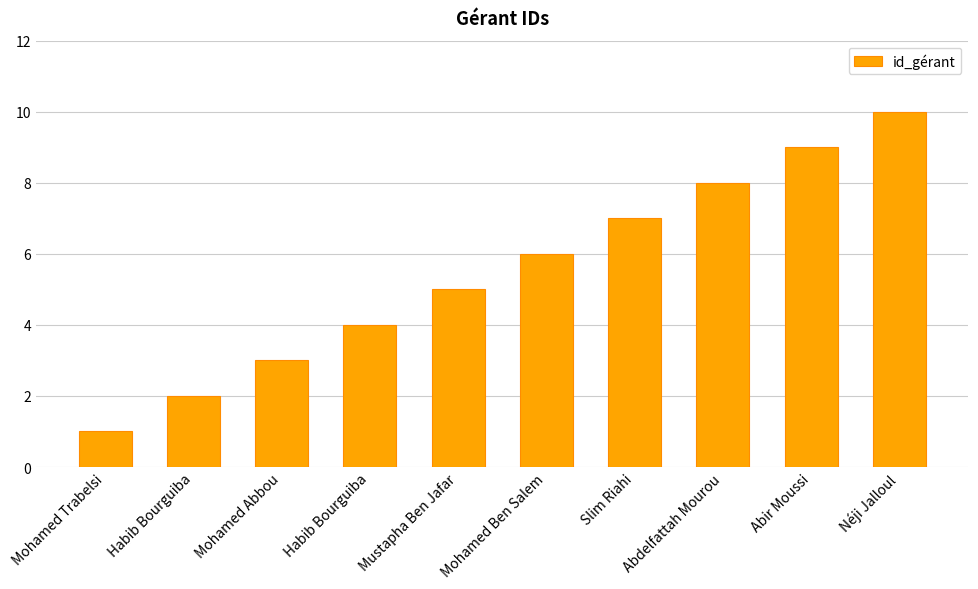

What is the difference between the second highest and minimum values?

8